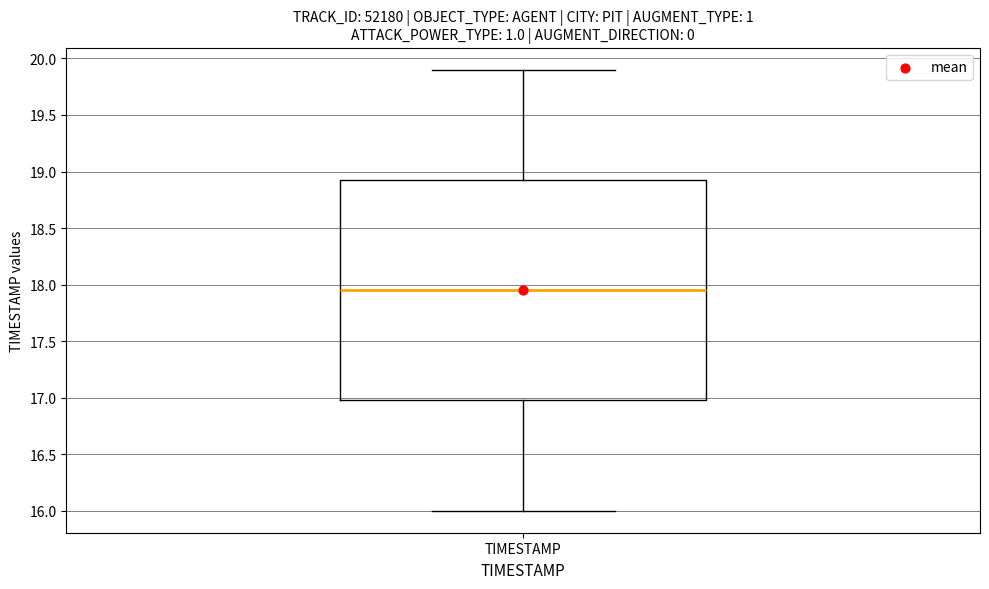

Where does the lower whisker of the box for TIMESTAMP end on the y-axis? The values are not printed on the chart, so give them approximately, as read against the axis.

16.00